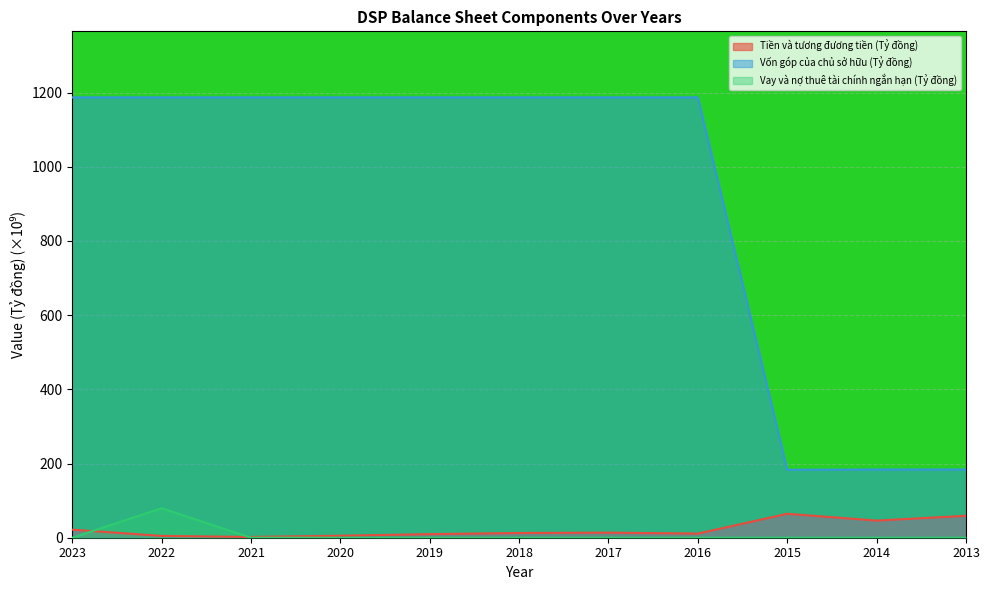

True or false: Vay và nợ thuê tài chính ngắn hạn (Tỷ đồng) has more than 1 interior local peaks.

False